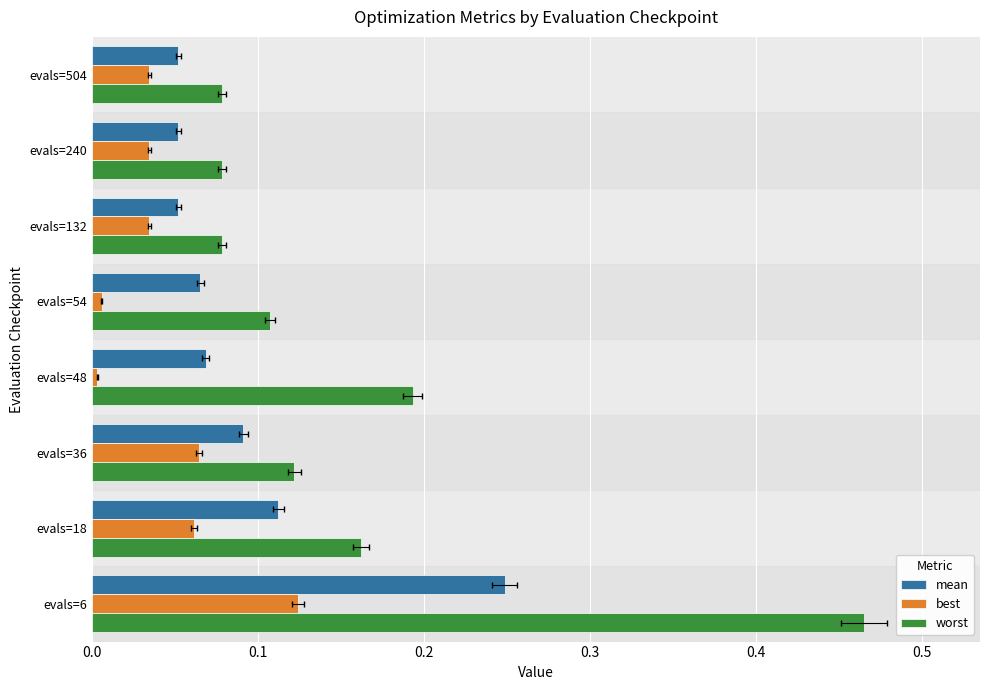

How many series are shown in this chart?

3